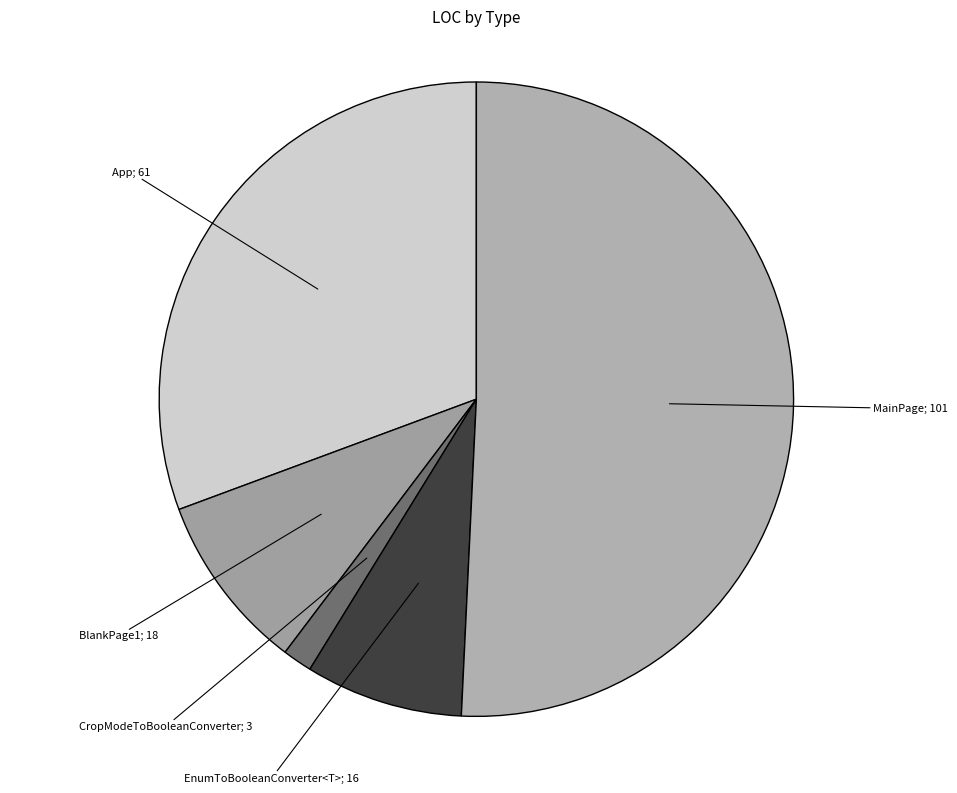

How many segments does this pie chart have?

5